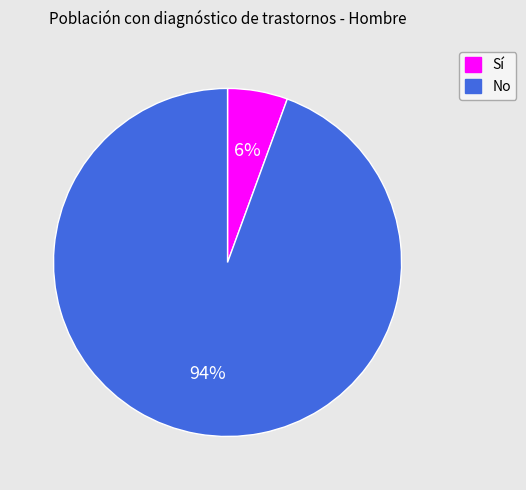

Does Sí account for over 50% of the chart?

No